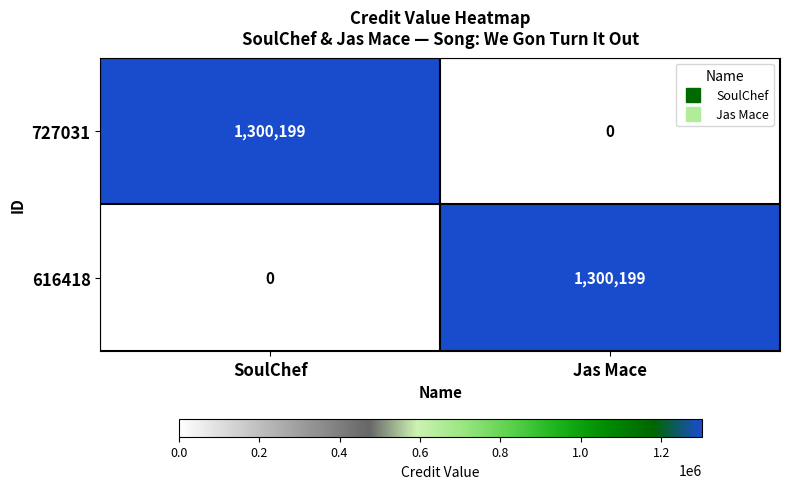

What is the sum of all 616418 values?

1300199